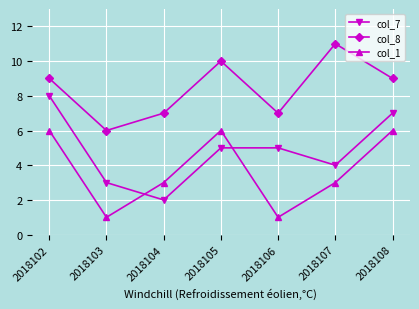

Where does the col_1 series first go above 3?

2018102